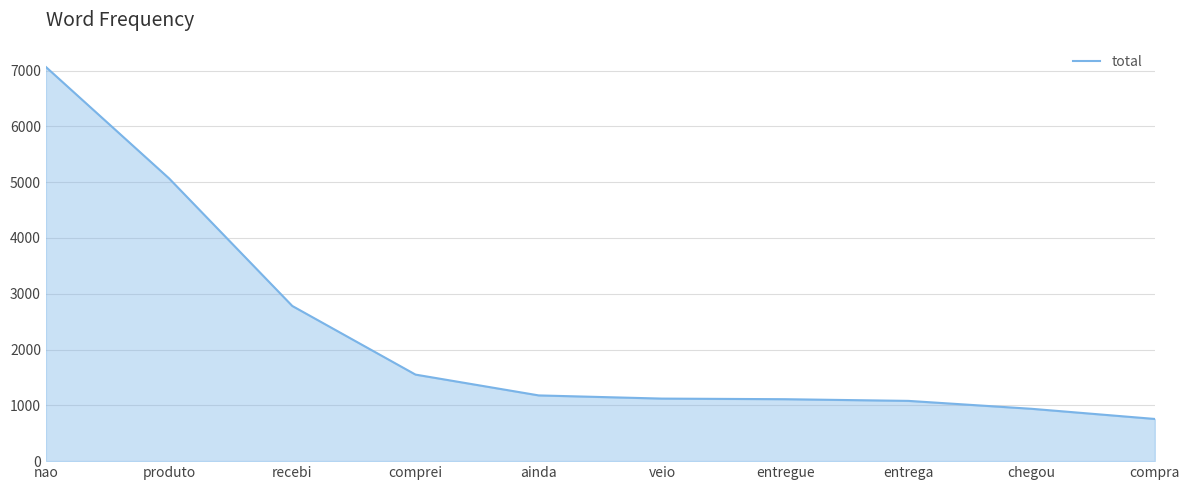

The value at comprei is 350. True or false?

False